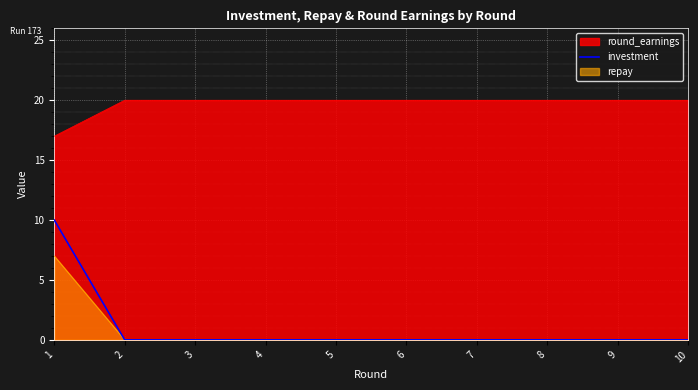

Does the chart display data point markers on the line(s)?

No